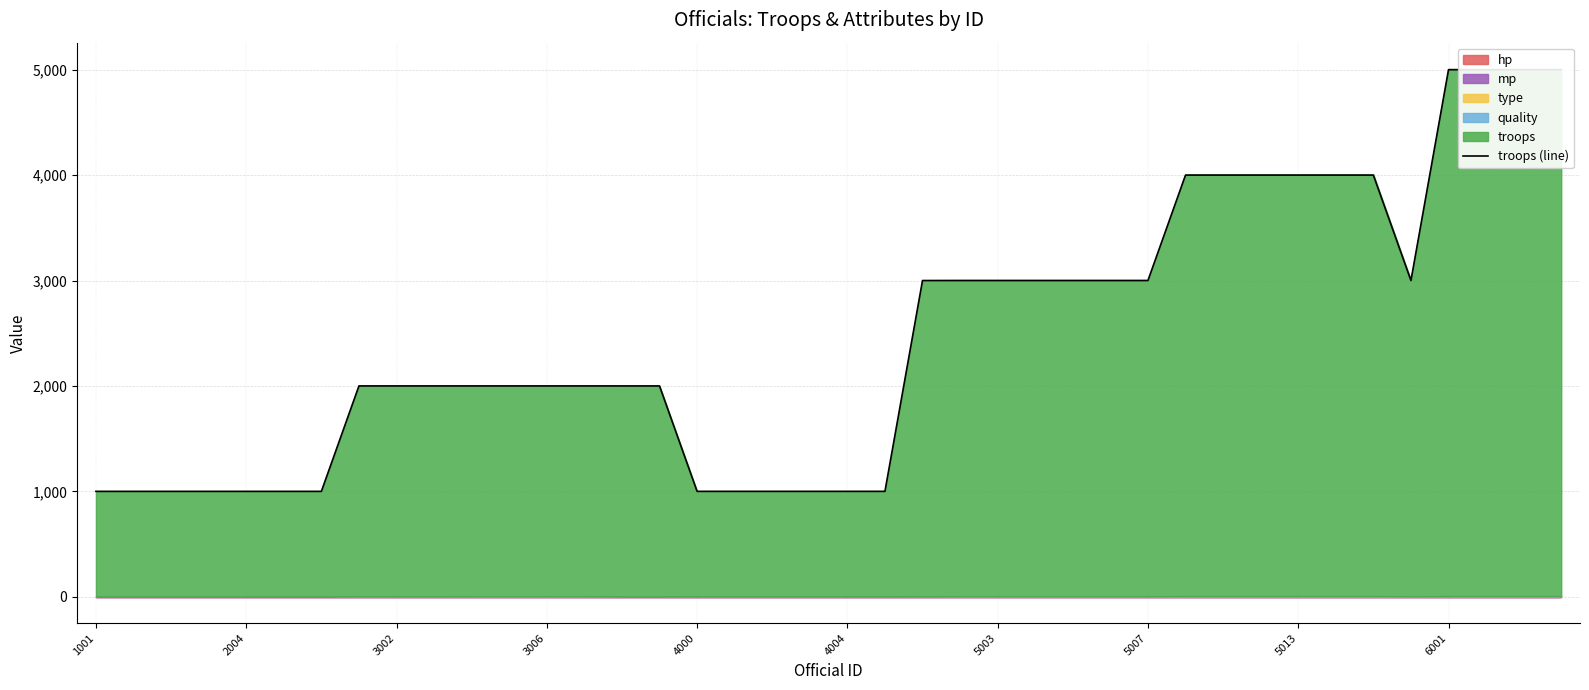

What is the greatest value displayed?

5000